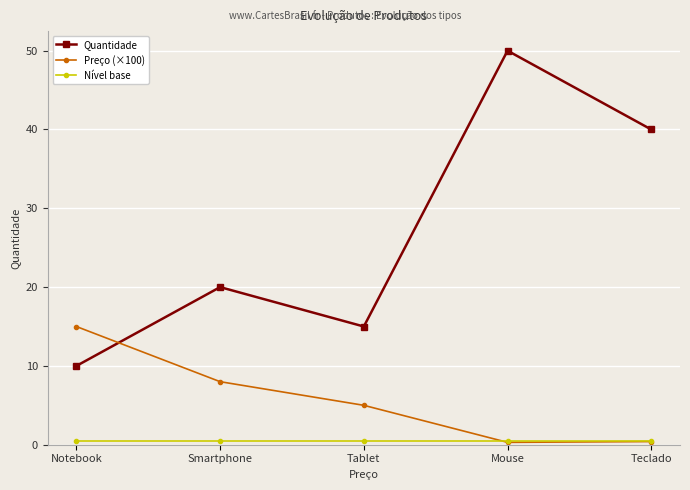

Where is Preço (×100) nearest to the value 7?

Smartphone